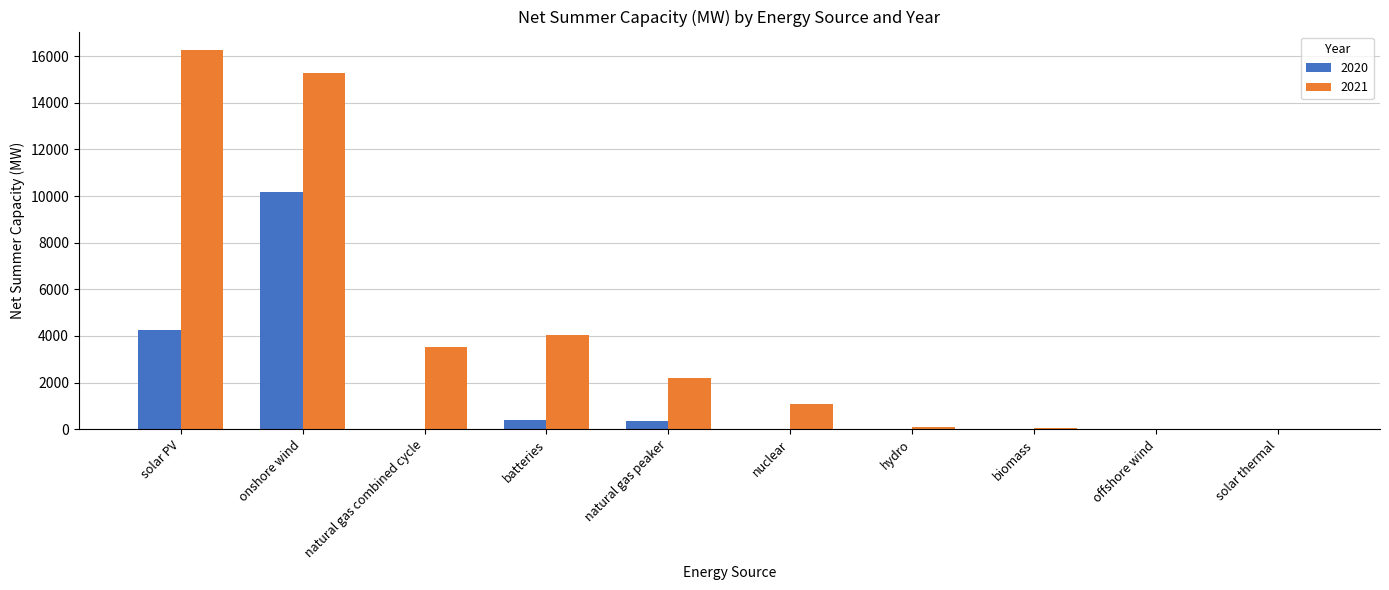

Which series changed the most between solar PV and natural gas peaker?

2021